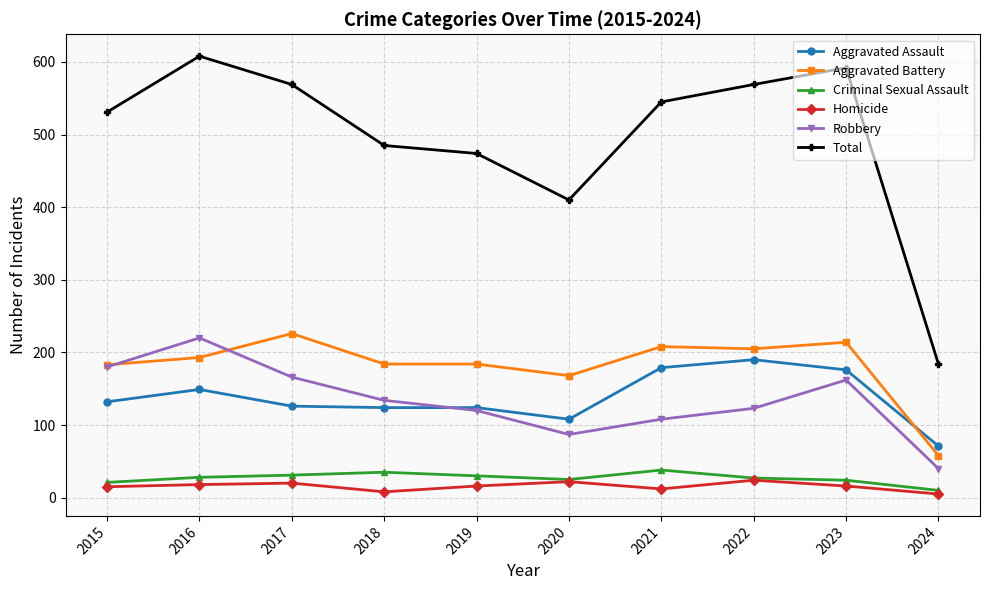

True or false: Criminal Sexual Assault and Aggravated Assault cross at least once.

False